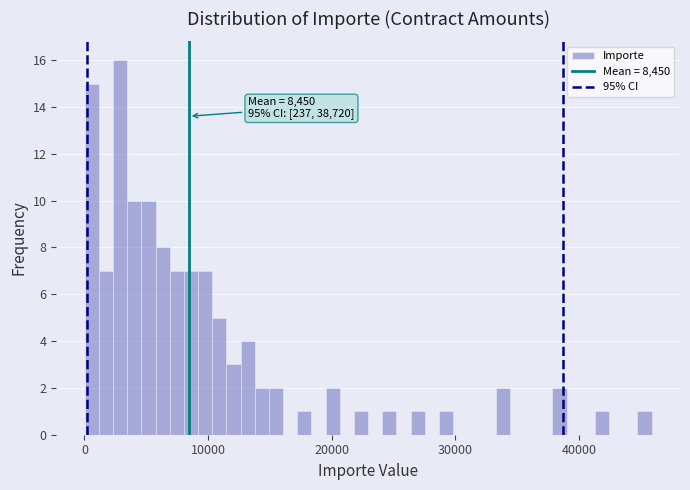

Around what value on the x-axis is the tallest bar? Give the approximate position of its centre, as read against the axis.

3000